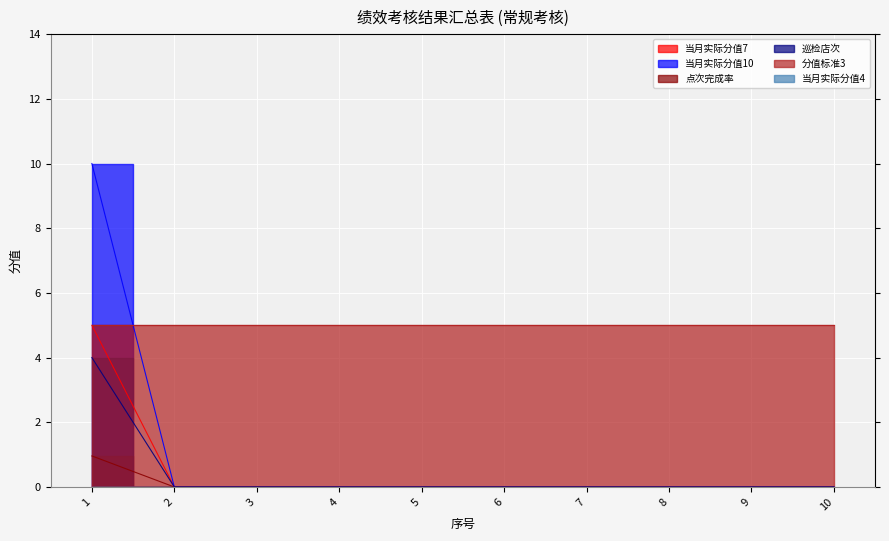

At which category does the chart reach its minimum across all series?

2